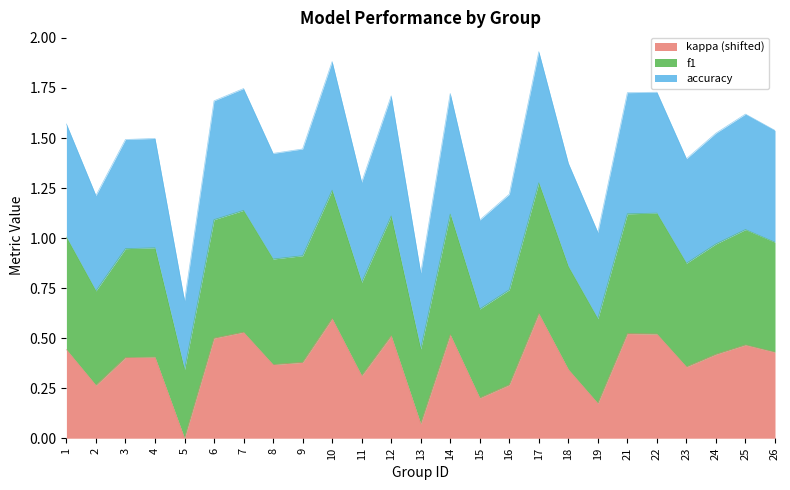

What is the value of the kappa point at the 16th from the left?

0.3